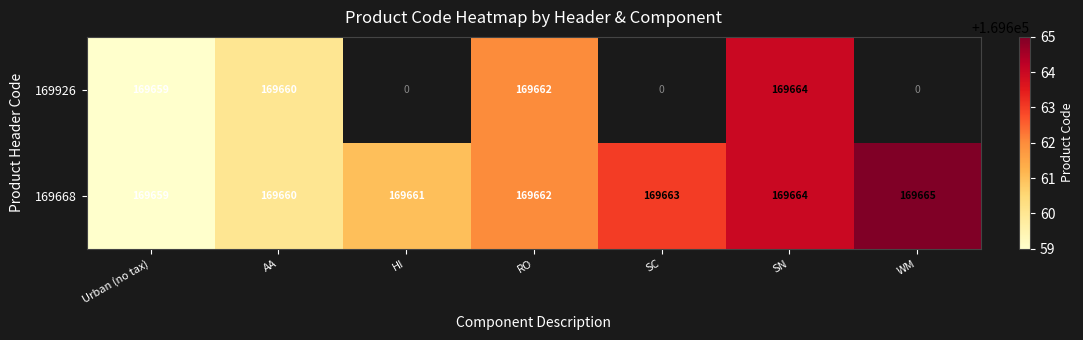

At which category is the sum across all series the highest?

SN